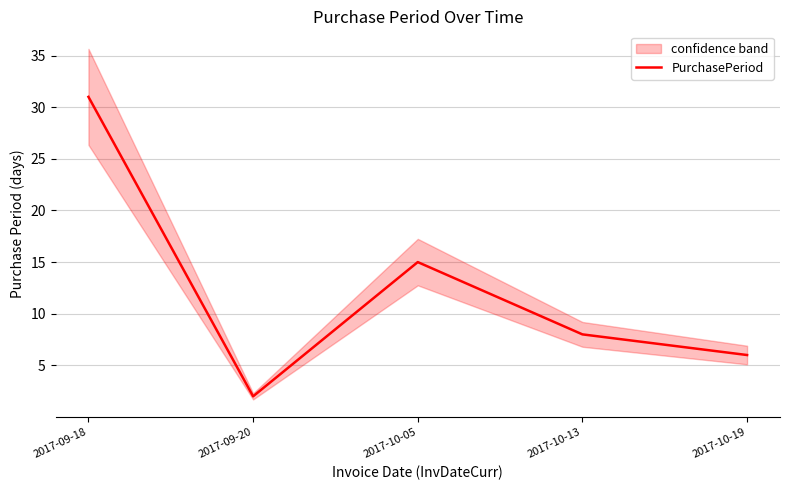

What is the sum of all values?

62